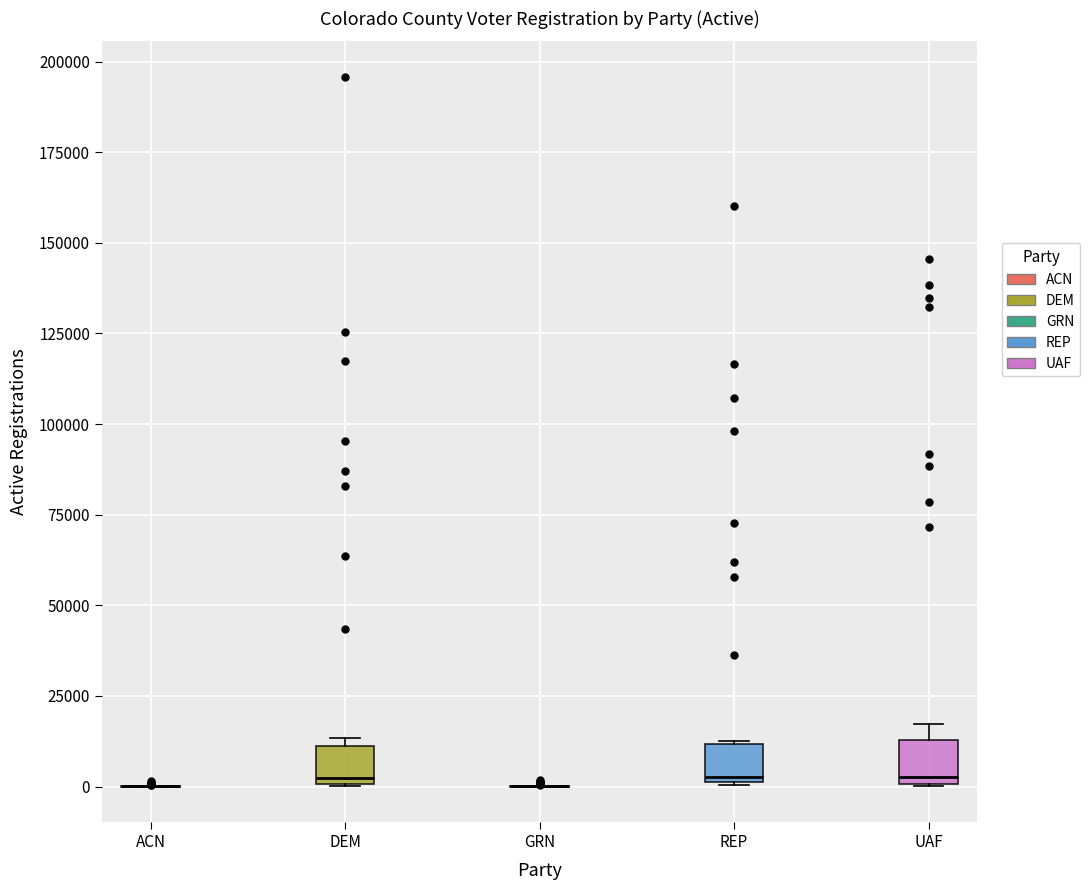

Where is the lower edge of the box for DEM on the y-axis? The values are not printed on the chart, so give them approximately, as read against the axis.

0